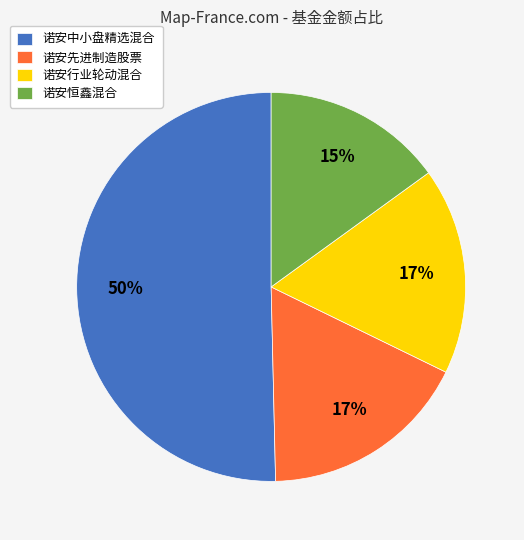

Combined, do 诺安先进制造股票 and 诺安中小盘精选混合 account for over 50%?

Yes